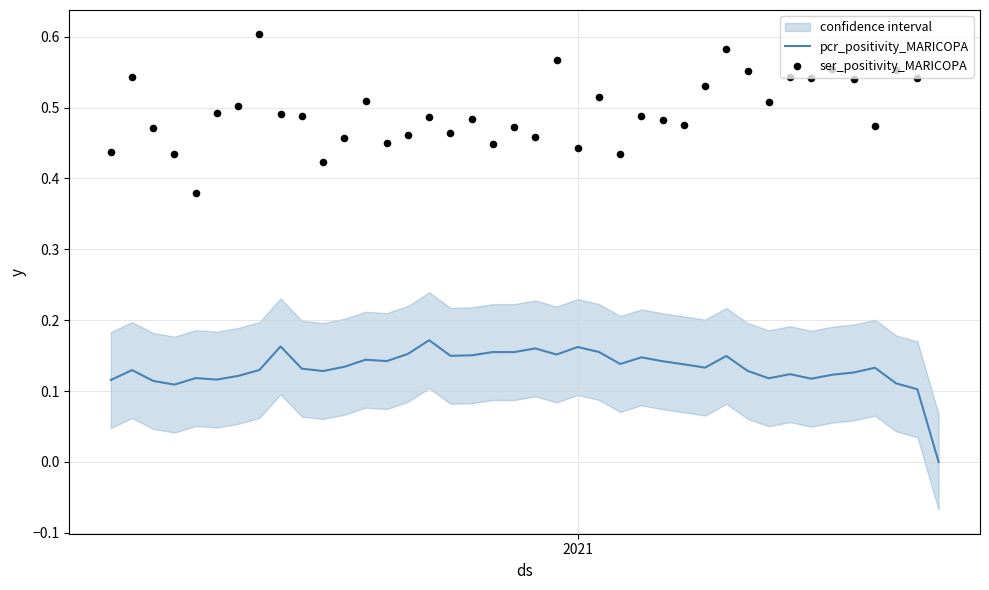

Which series has the largest Y range (max minus min)?

ser_positivity_MARICOPA